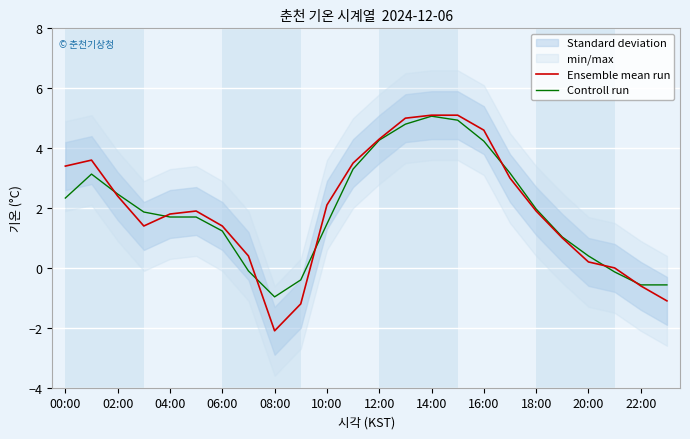

The value of Ensemble mean run at 06:00 is 1.4. True or false?

True